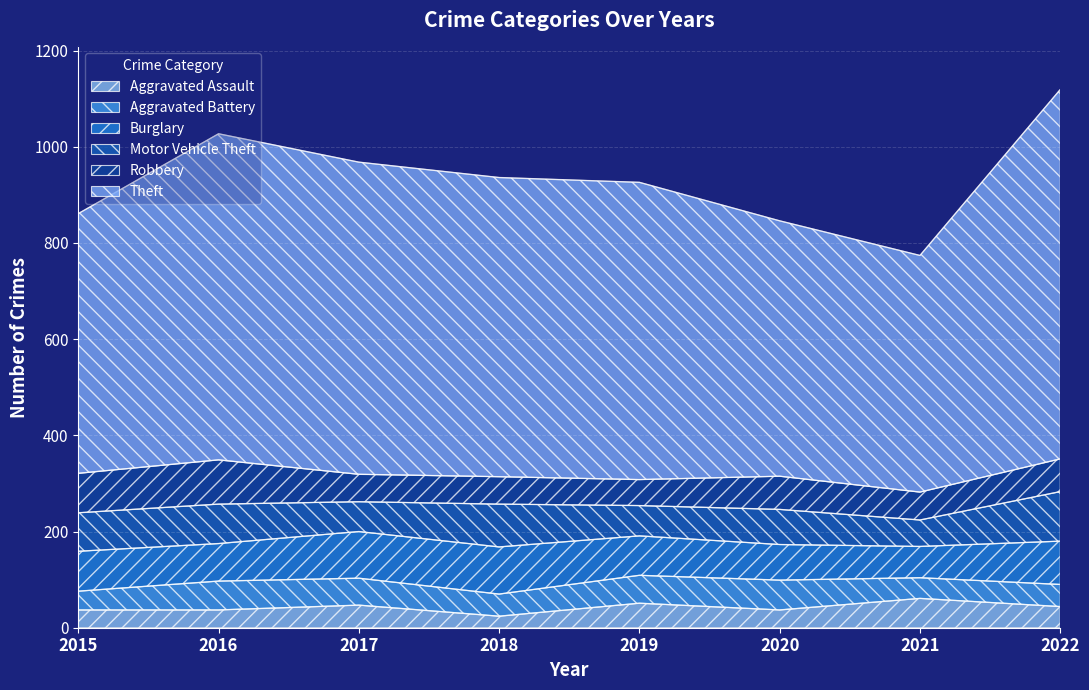

Between 2020 and 2022, which is larger?

2022